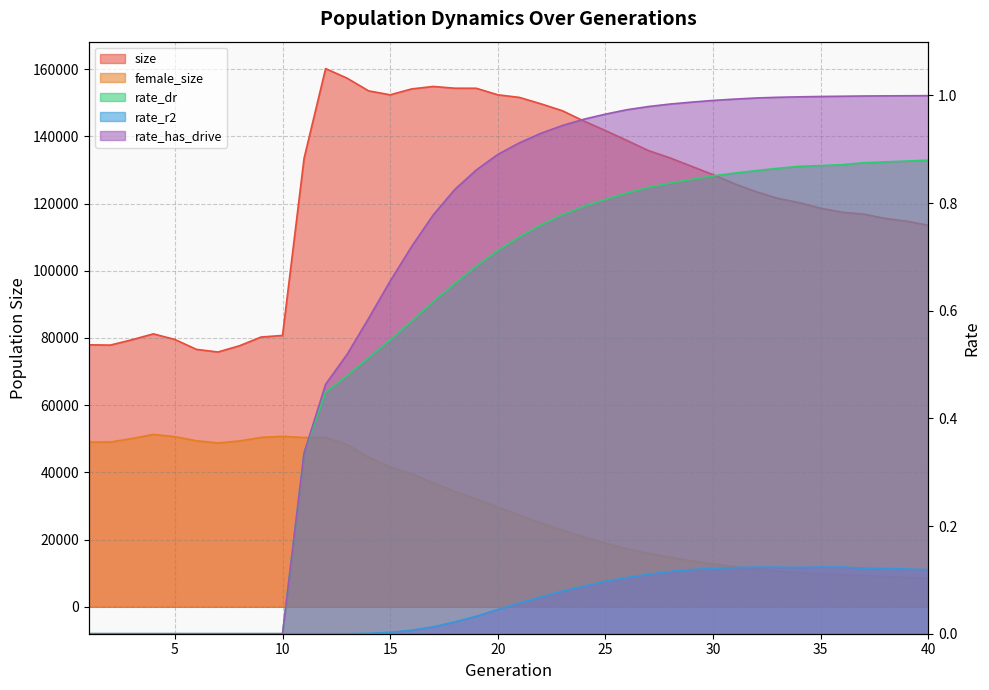

True or false: female_size and rate_has_drive intersect in this chart.

False